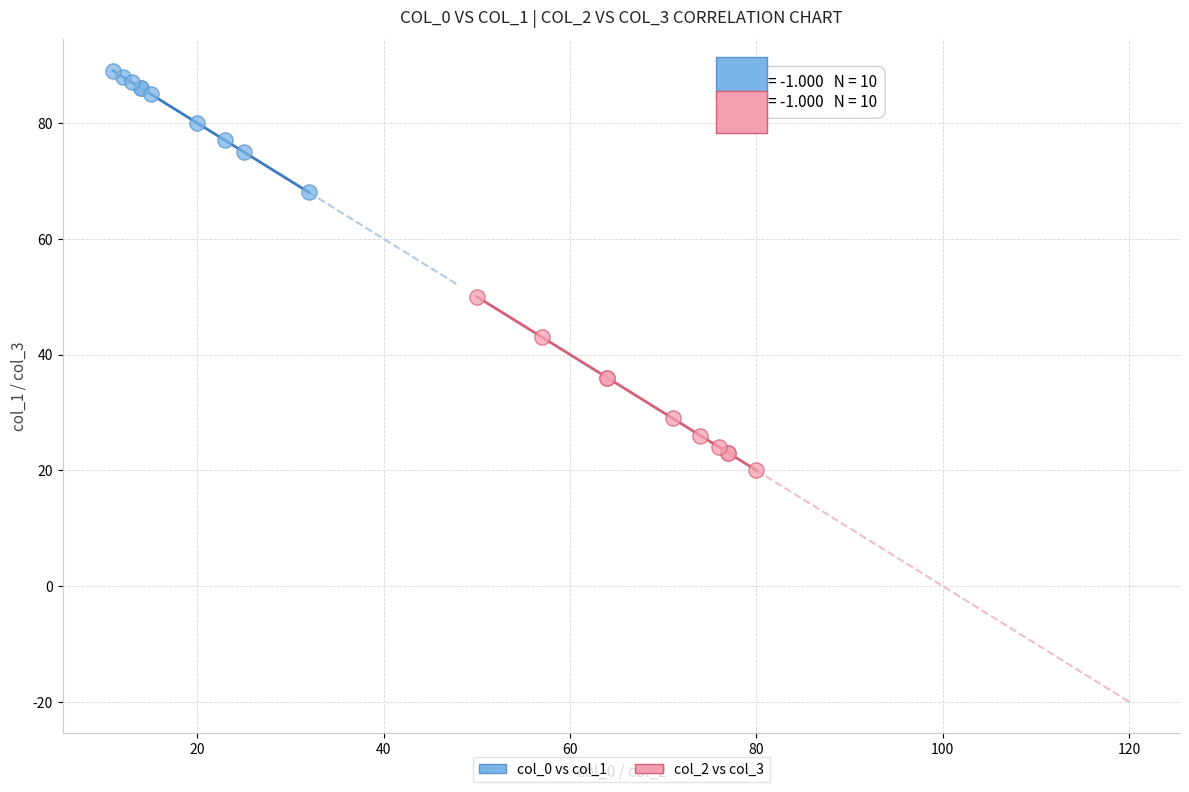

What are all the series names shown in the legend?

col_0 vs col_1, col_2 vs col_3